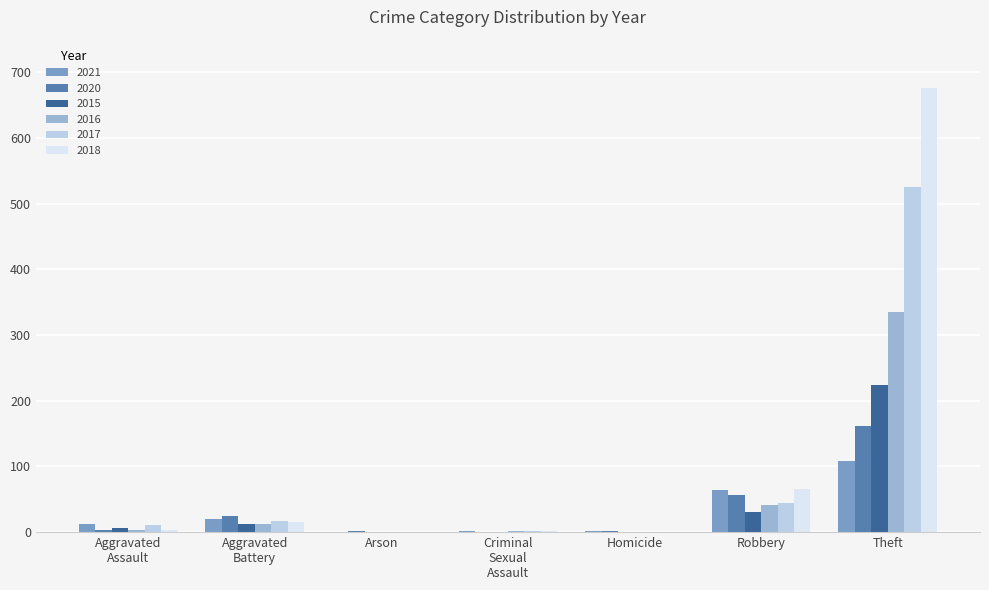

Which category has the highest value in the 2016 series?

Theft